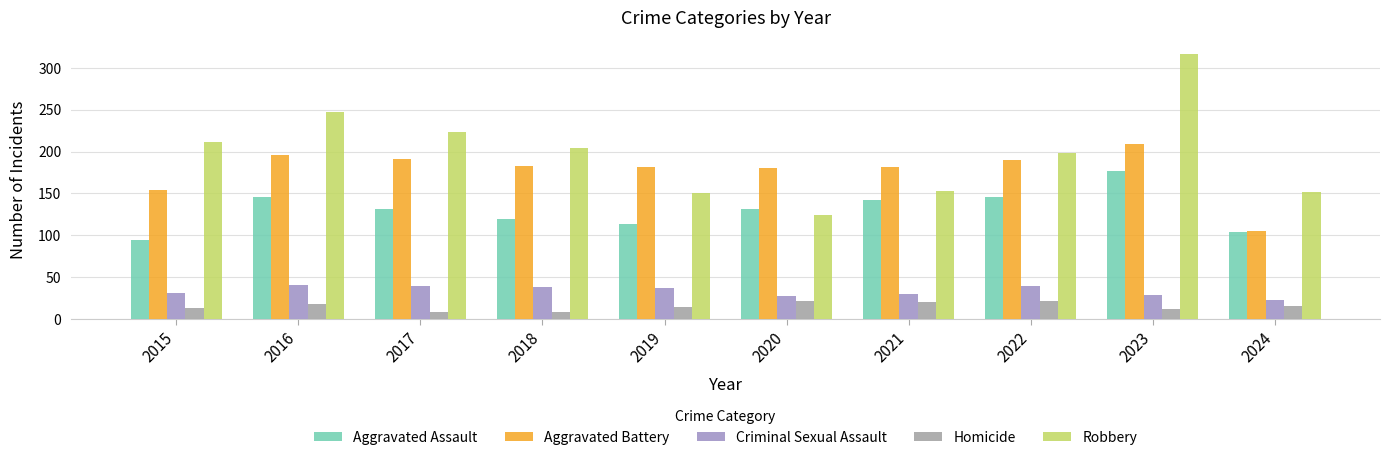

The value of Homicide at 2023 is 12. True or false?

True